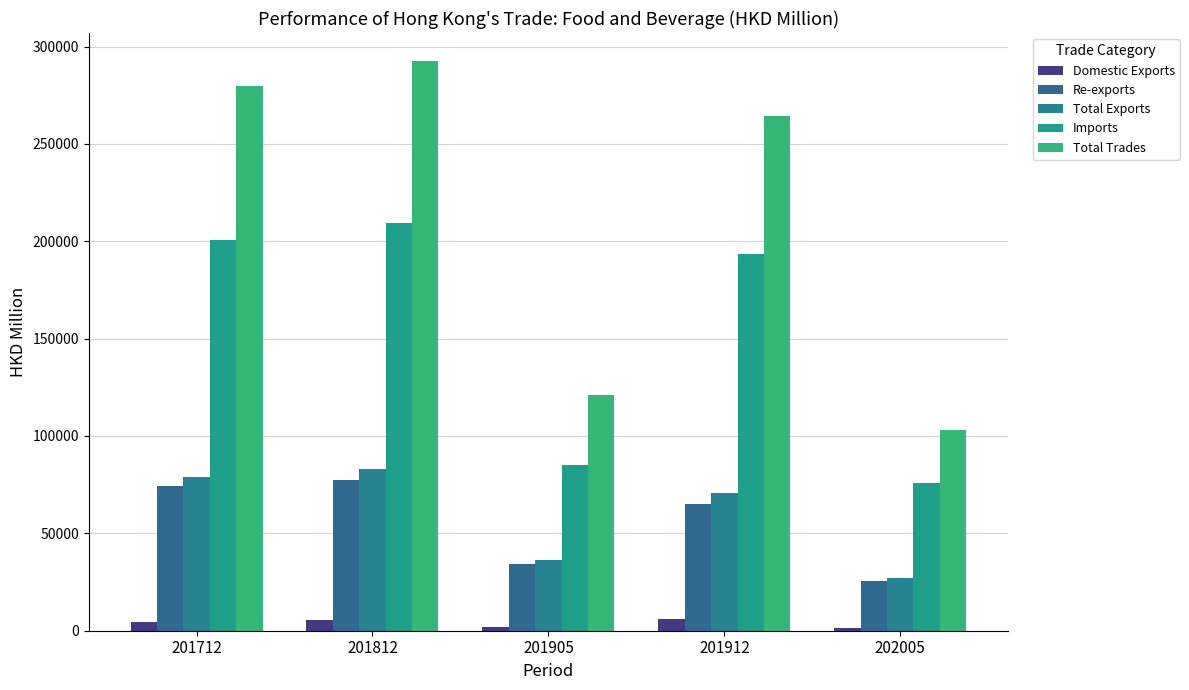

Which series changed the most between 201912 and 202005?

Total Trades